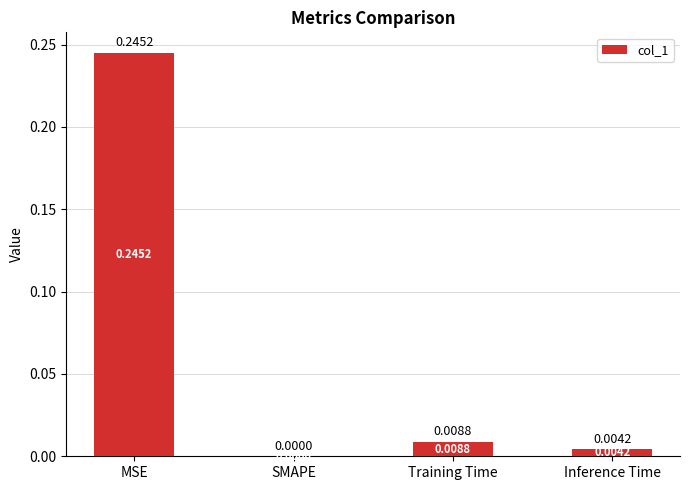

Are the bars grouped side by side (vs. stacked)?

No